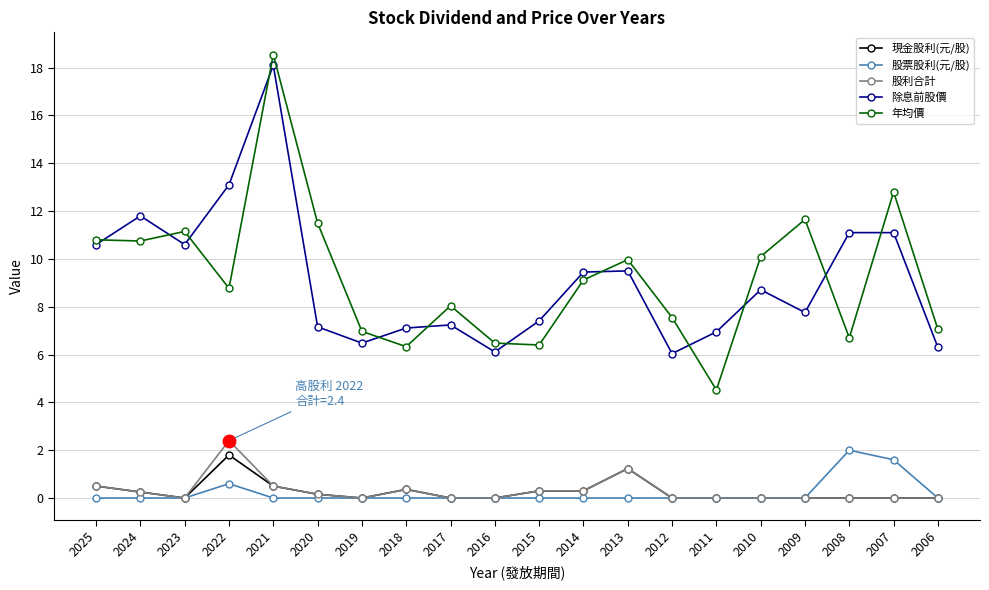

Read the 股利合計 value at 2025.

0.5